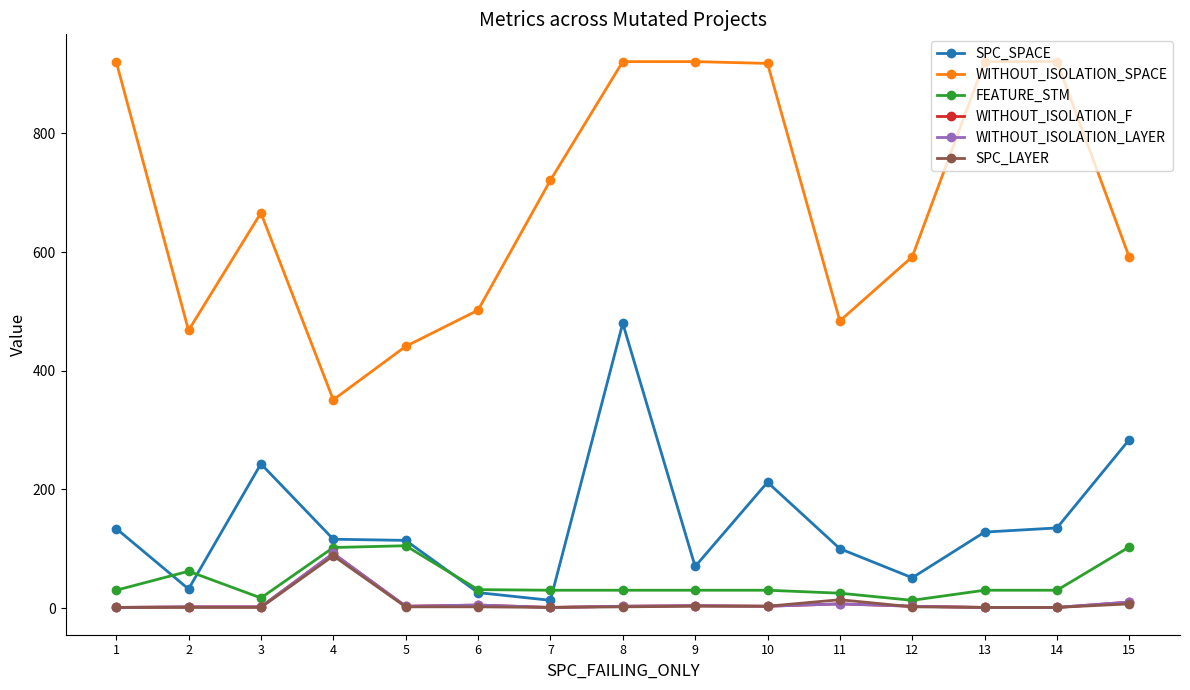

In SPC_SPACE, how many points are lower than both neighbors (excluding endpoints)?

4